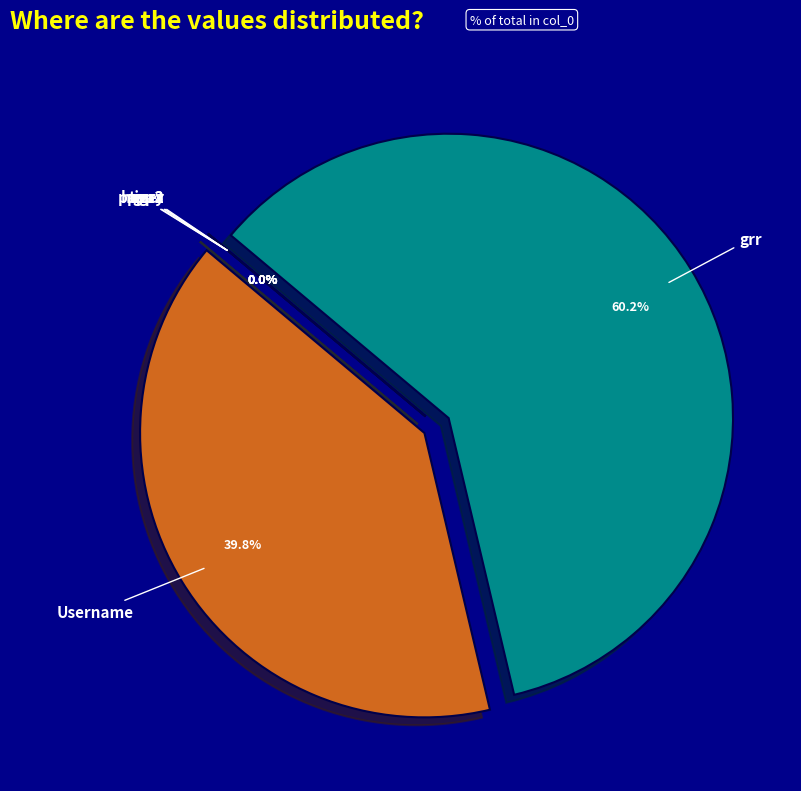

How many segments does this pie chart have?

7